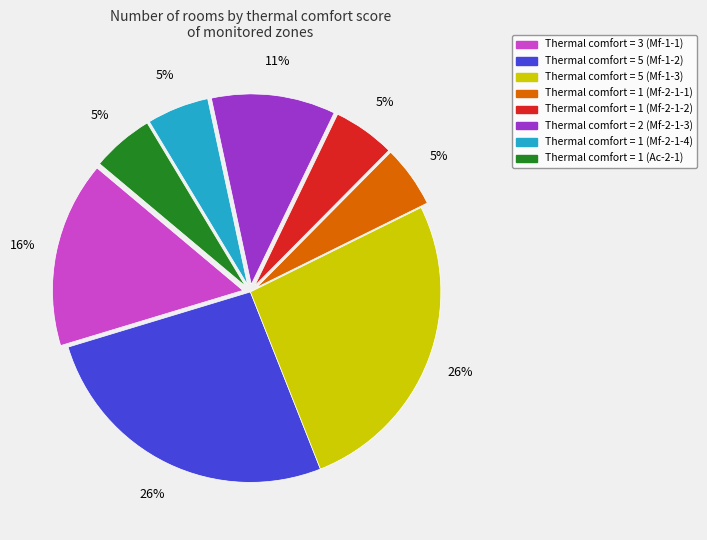

How many slices are in this pie chart?

8